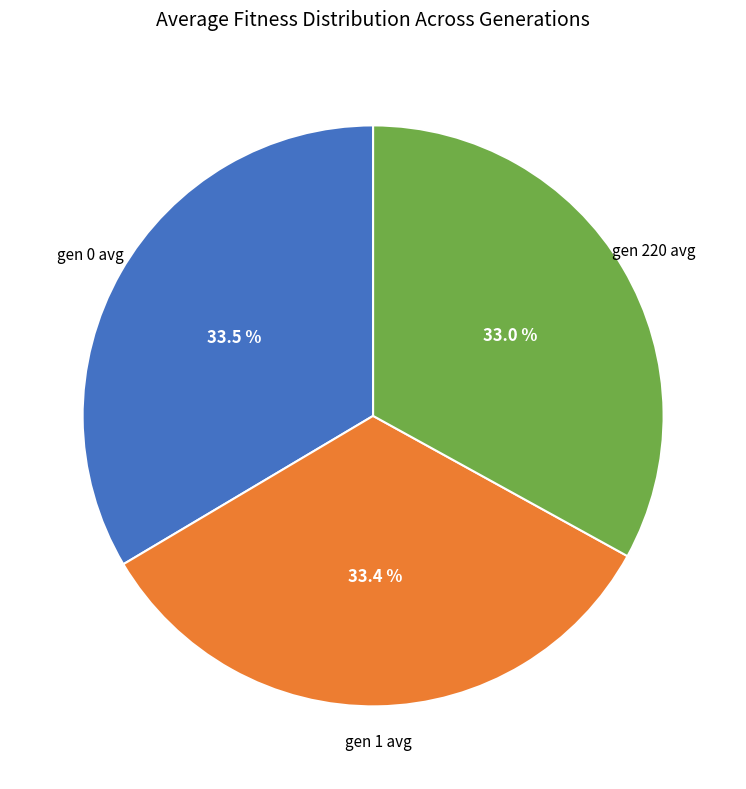

Combined, what portion of the pie is gen 220 avg and gen 1 avg?

66.5%